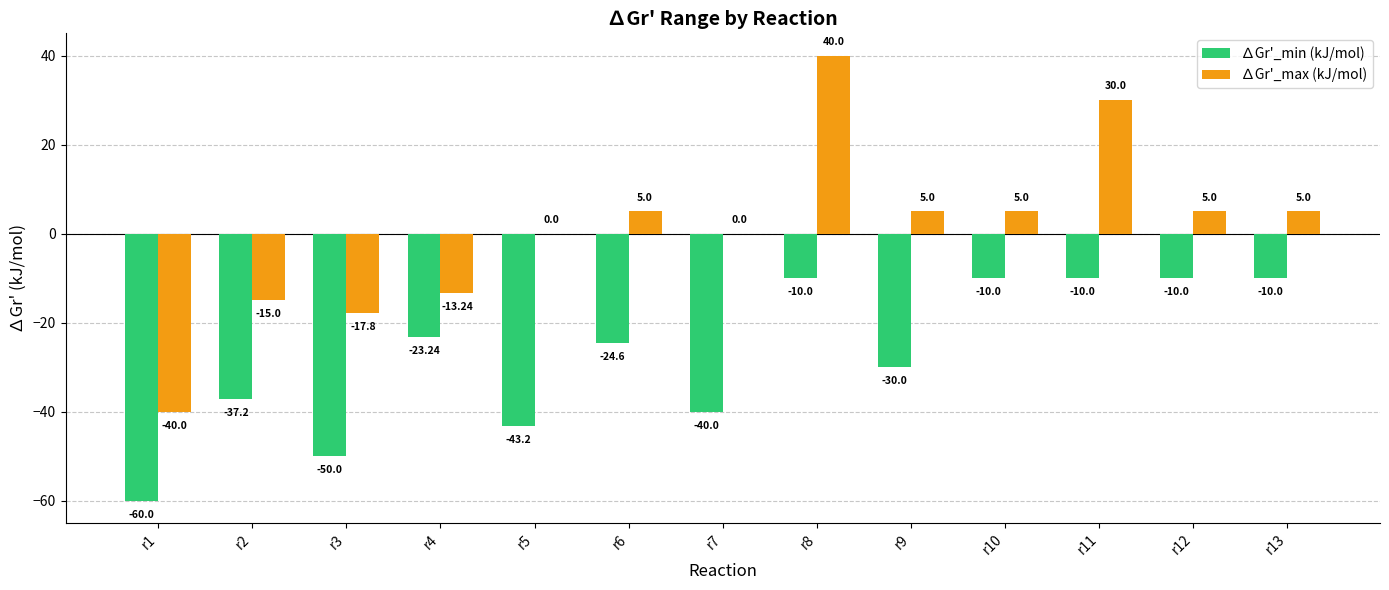

Which series has the widest spread of values?

∆Gr'_max (kJ/mol)